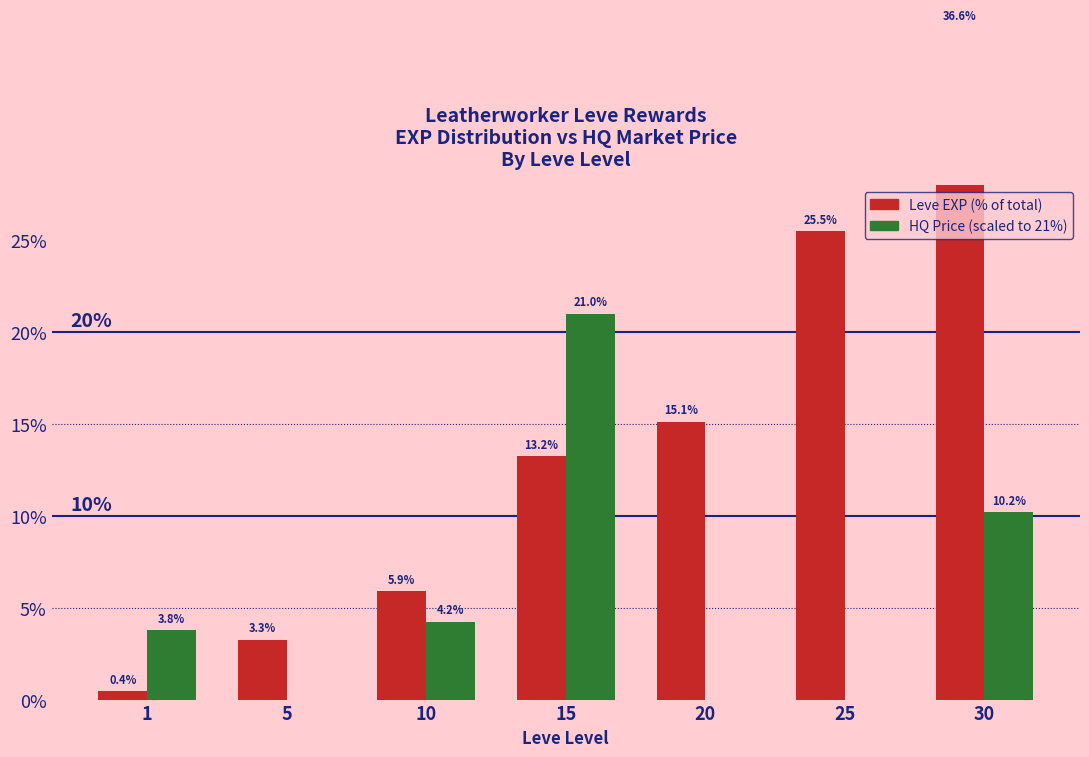

What is the value of the HQ Price (scaled) bar at the 1st from the left?

3.8